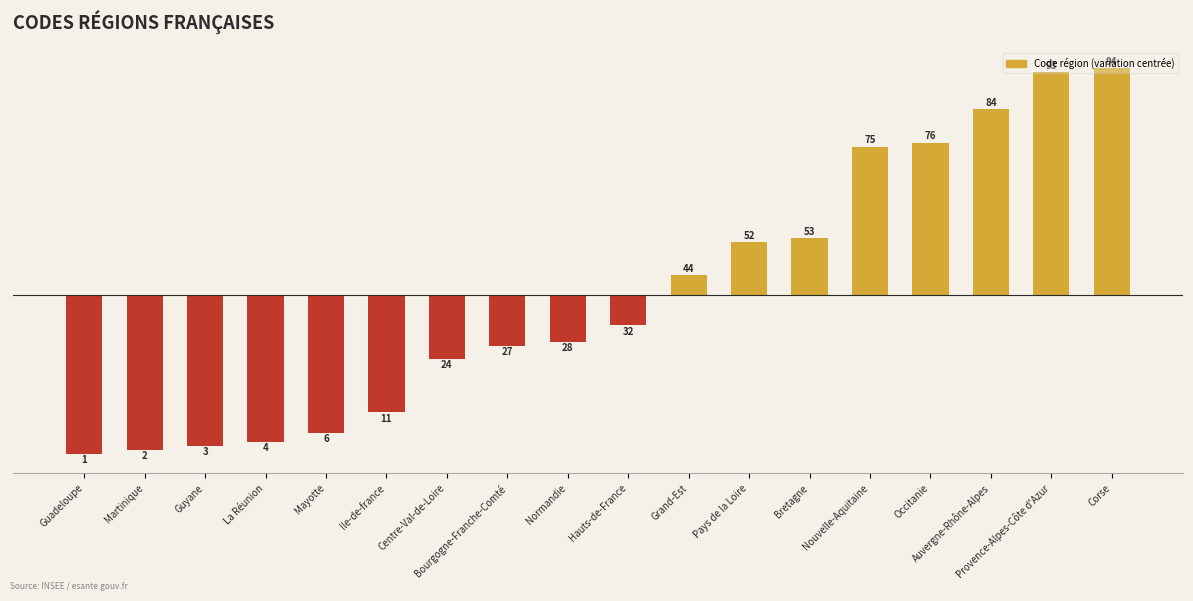

Does the chart contain any negative values?

Yes